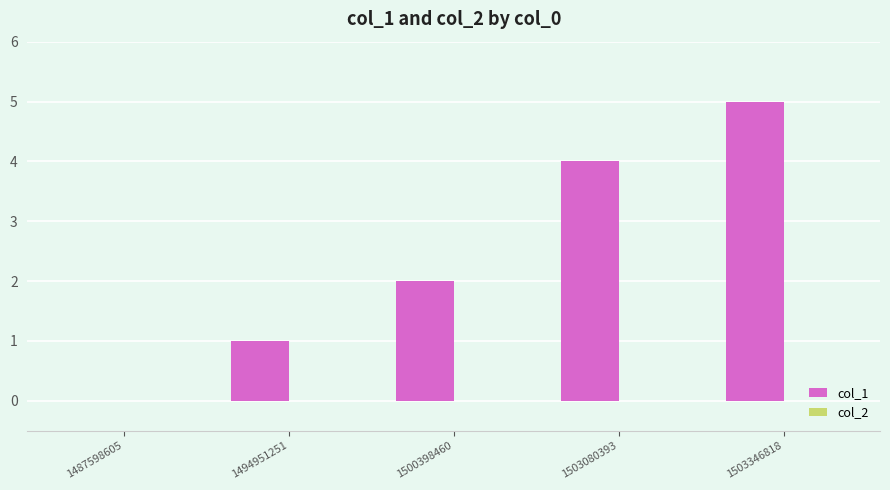

What is the maximum value shown in the chart?

5